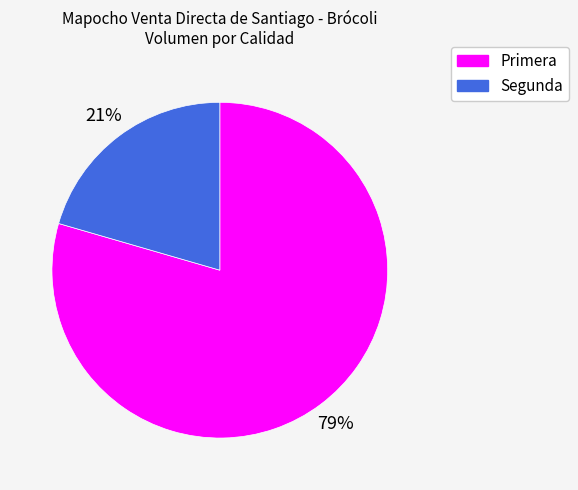

Is the sum of Segunda and Primera greater than half?

Yes